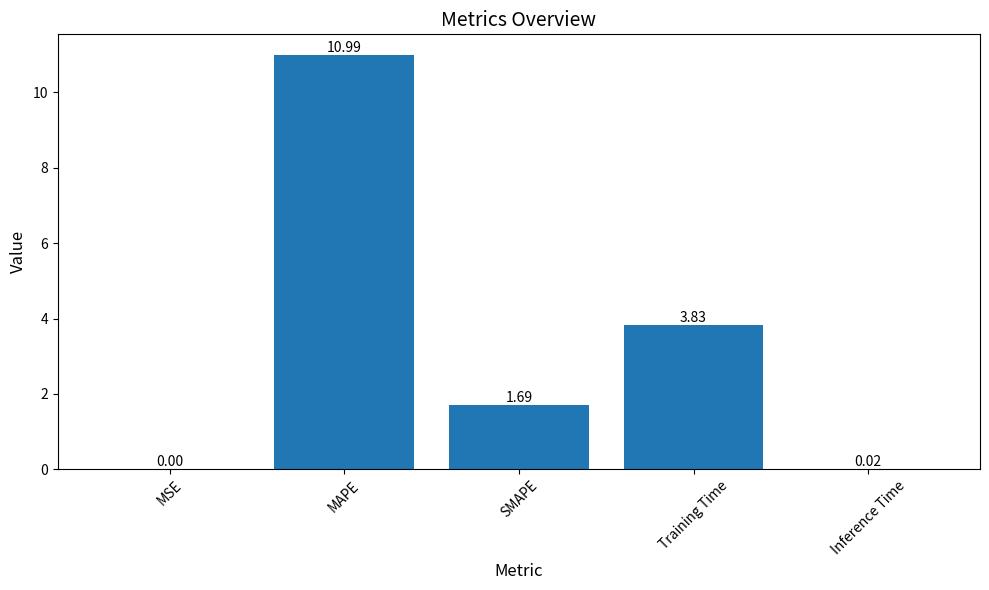

Which category has the highest value across all series?

MAPE